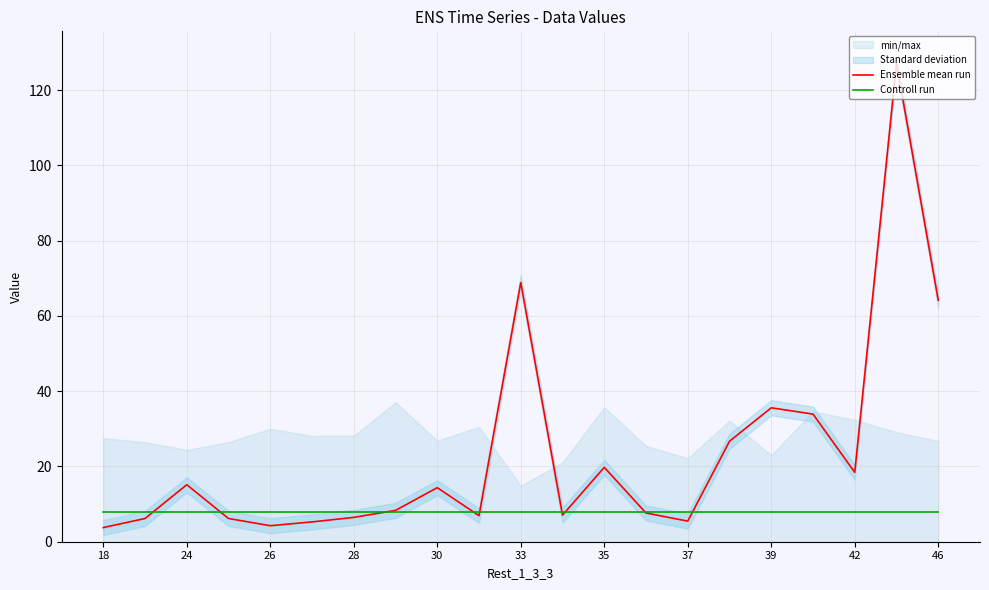

At which label is Ensemble mean run closest to 65?

46